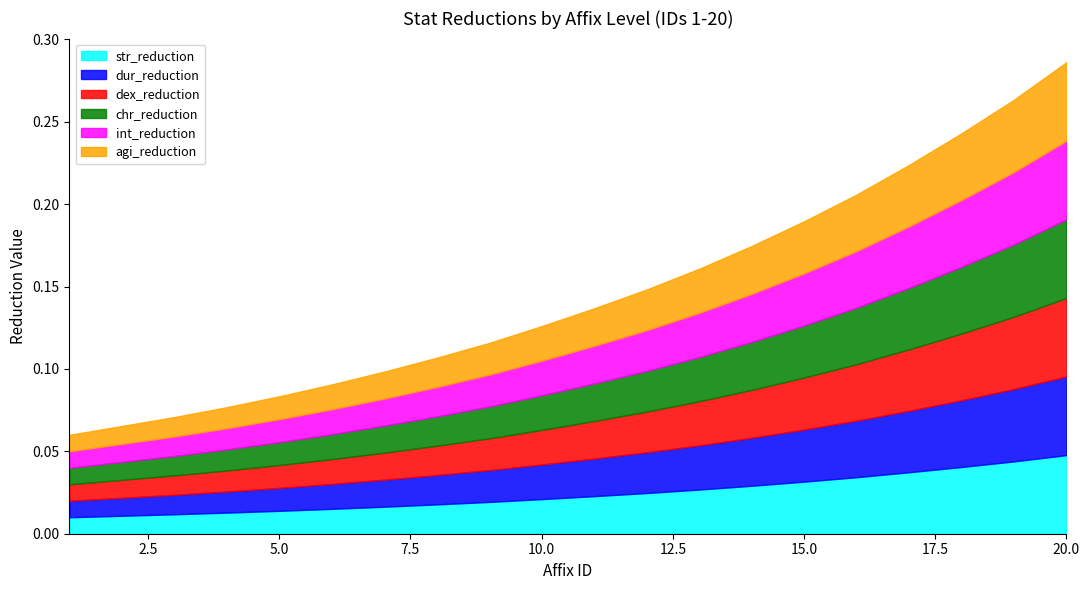

True or false: dur_reduction has a value of 0.0 at 10.

False